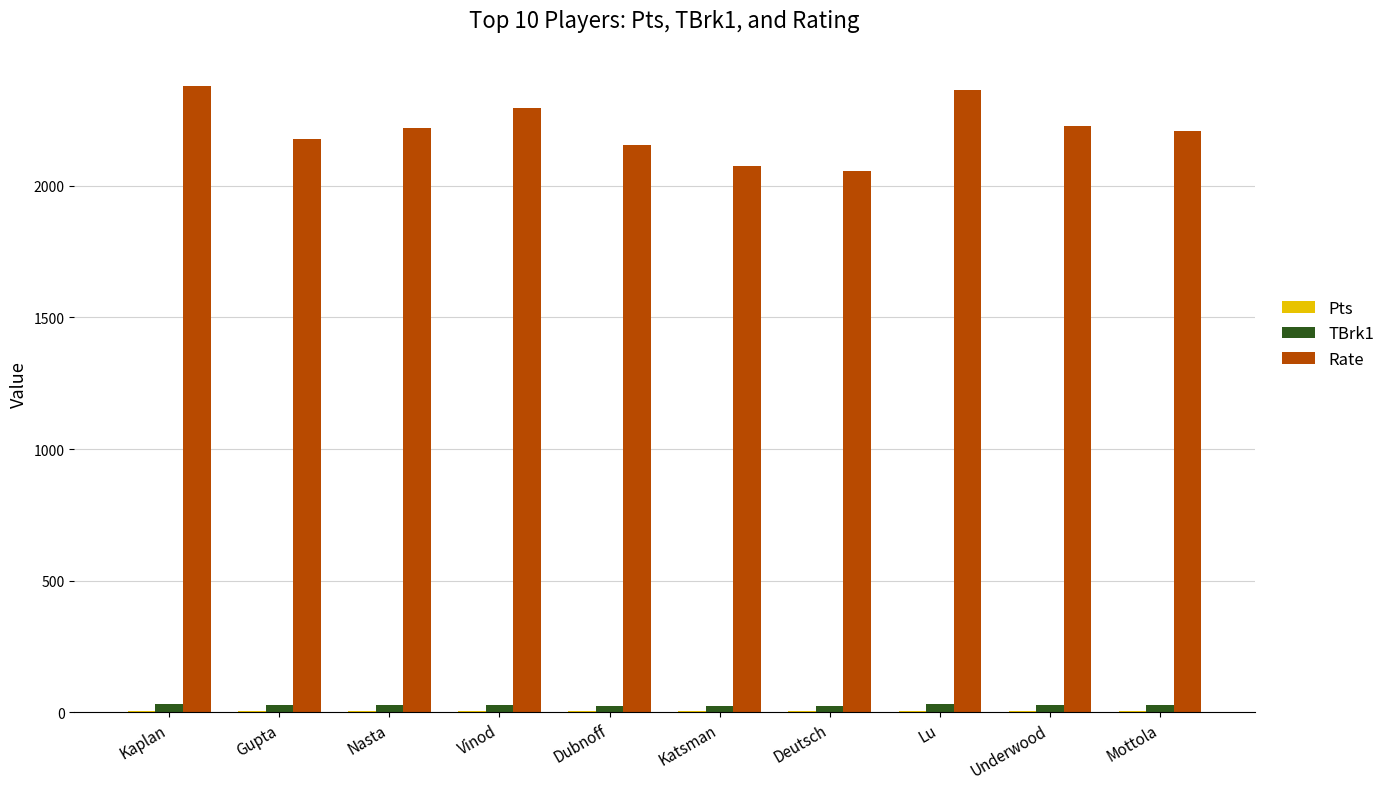

Which series changed the most between Vinod and Katsman?

Rate